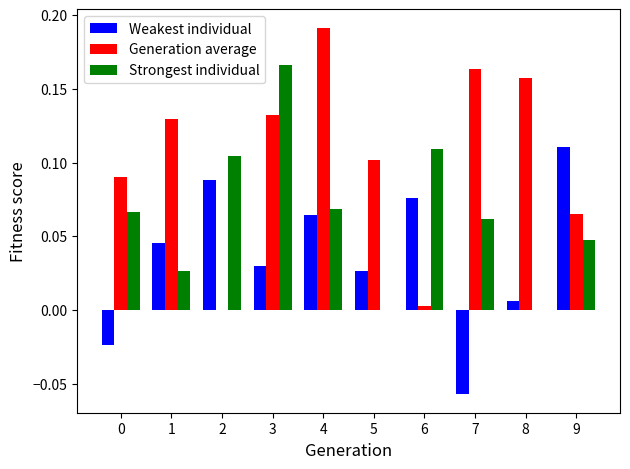

True or false: Strongest individual has a value of 0.0 at 8.

True